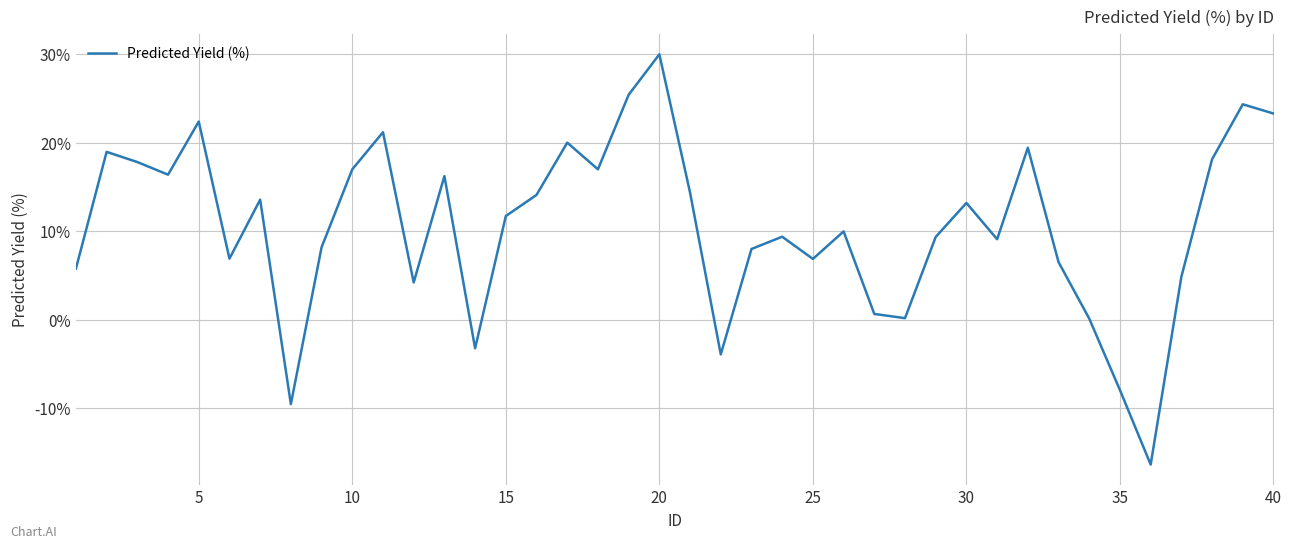

What is the minimum value shown in the chart?

-16.4